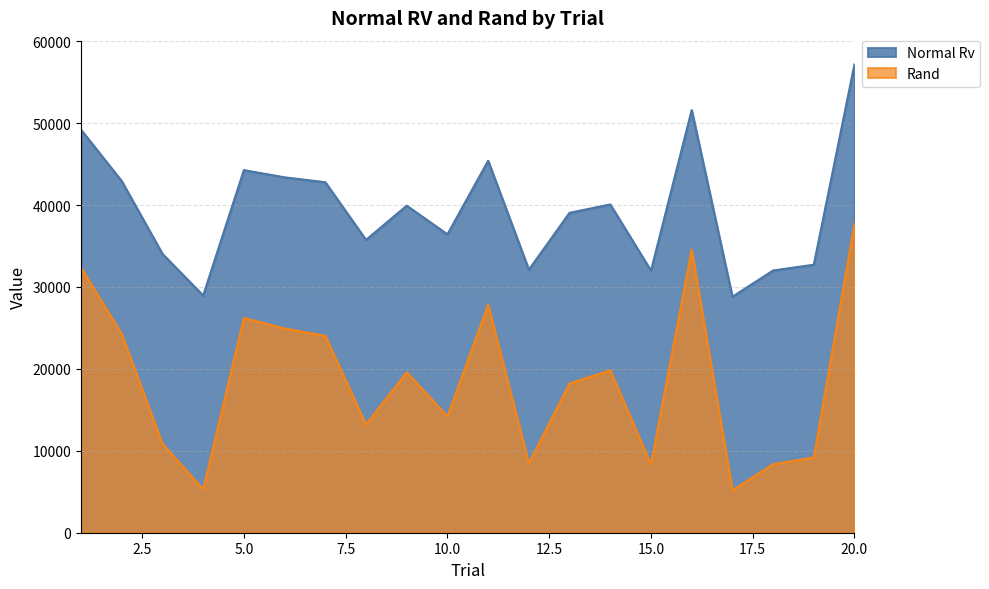

True or false: Rand has a value of 8360.8 at 18.

True